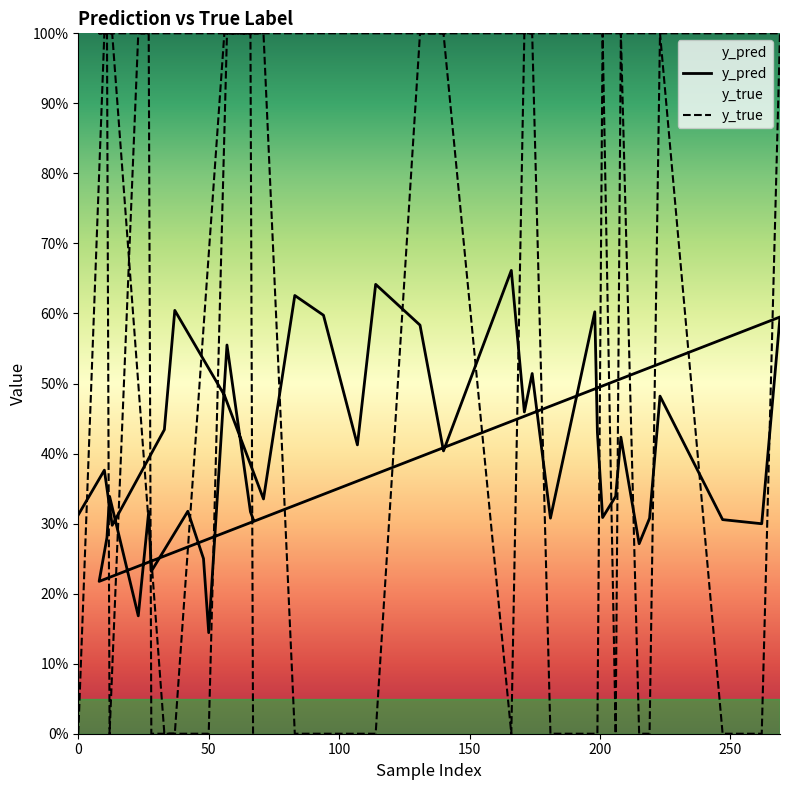

The y_pred series shows 0.6 at 9. True or false?

False